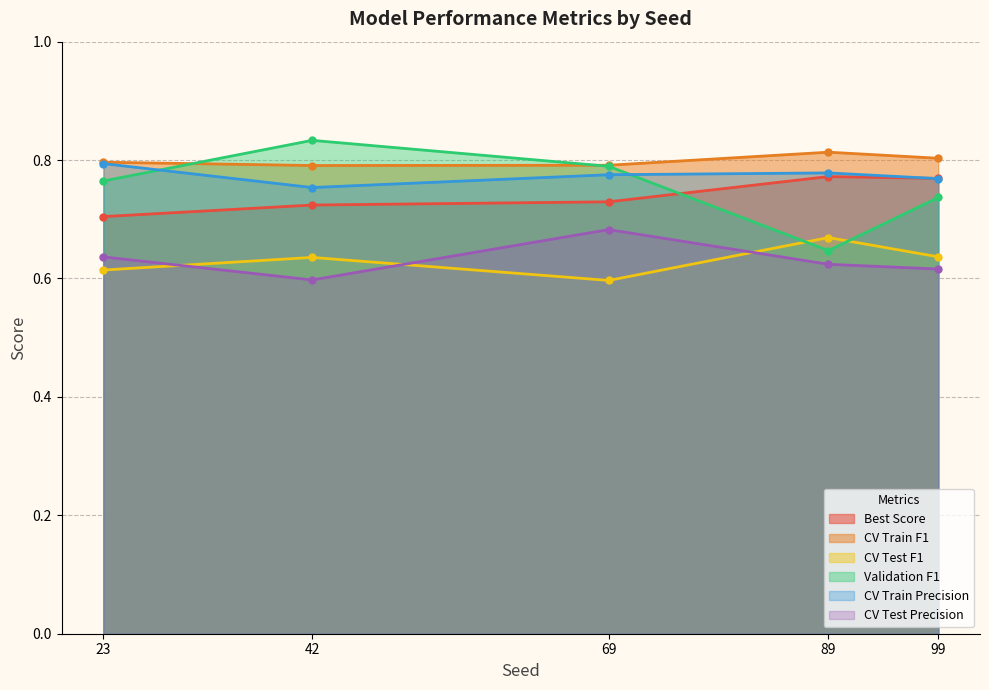

Between 23 and 42, which is larger?

42